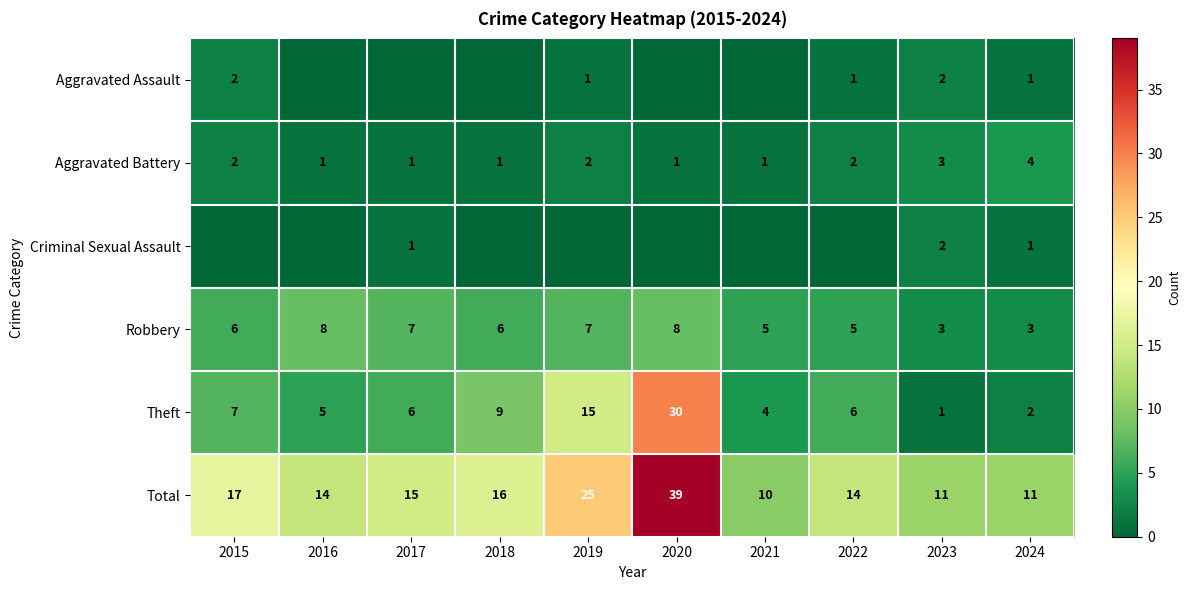

The Theft series shows 2 at 2023. True or false?

False